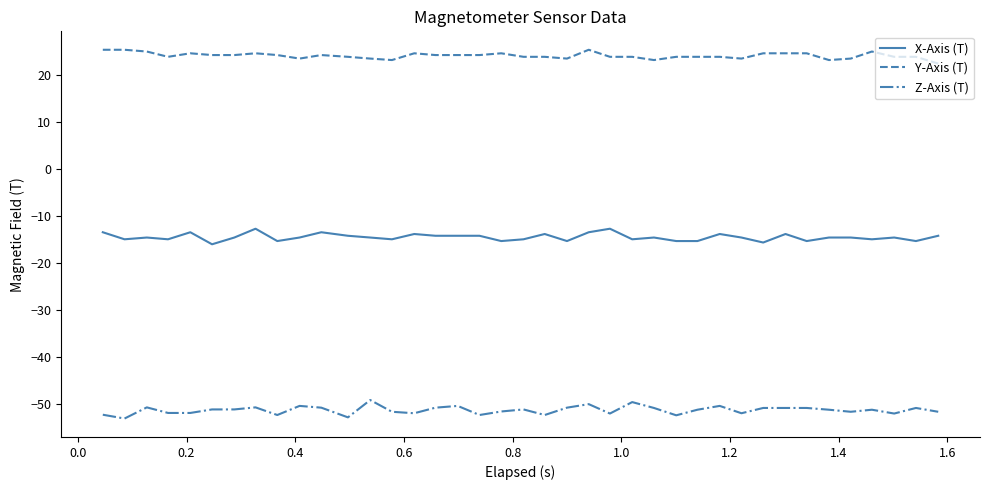

True or false: Z-Axis (T) and Y-Axis (T) intersect in this chart.

False